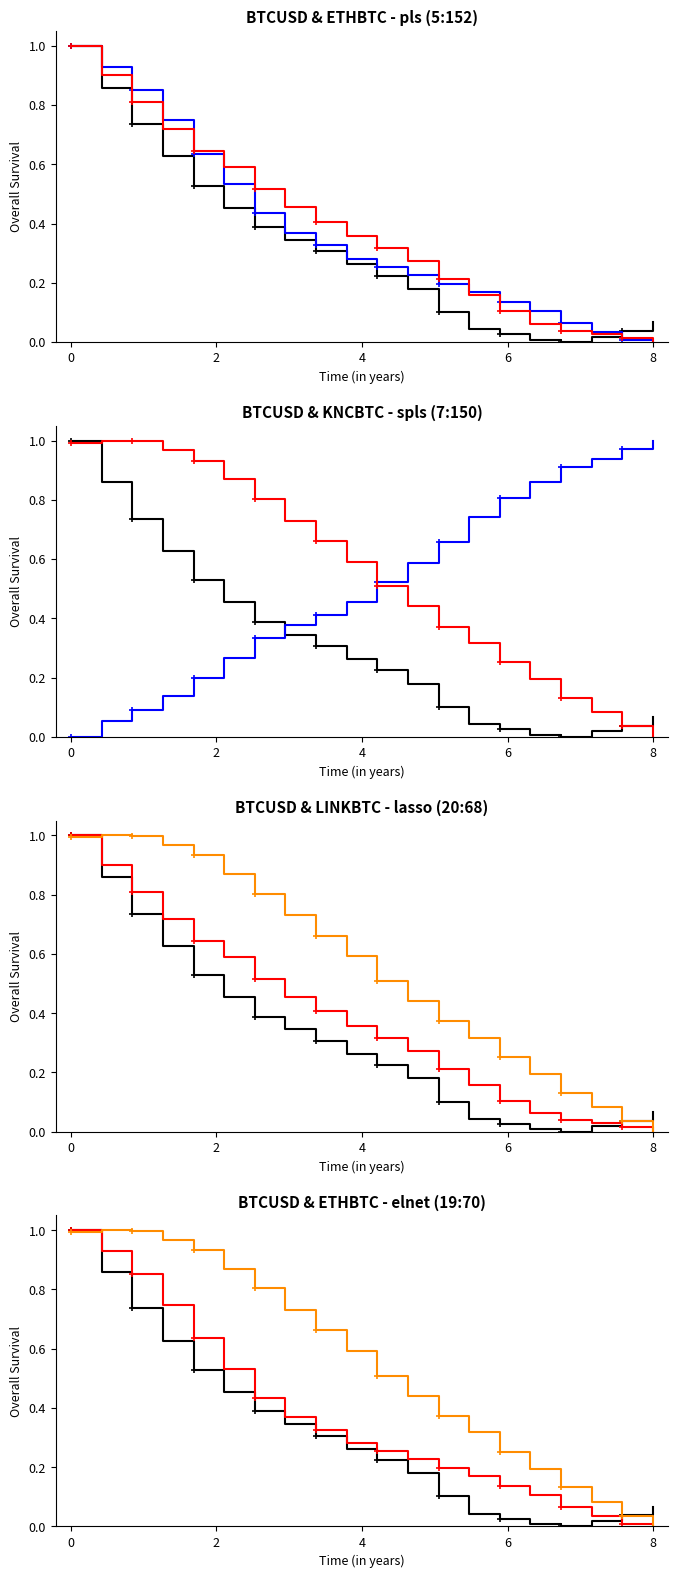

How many intersections are there between LINKBTC and ETHBTC?

1